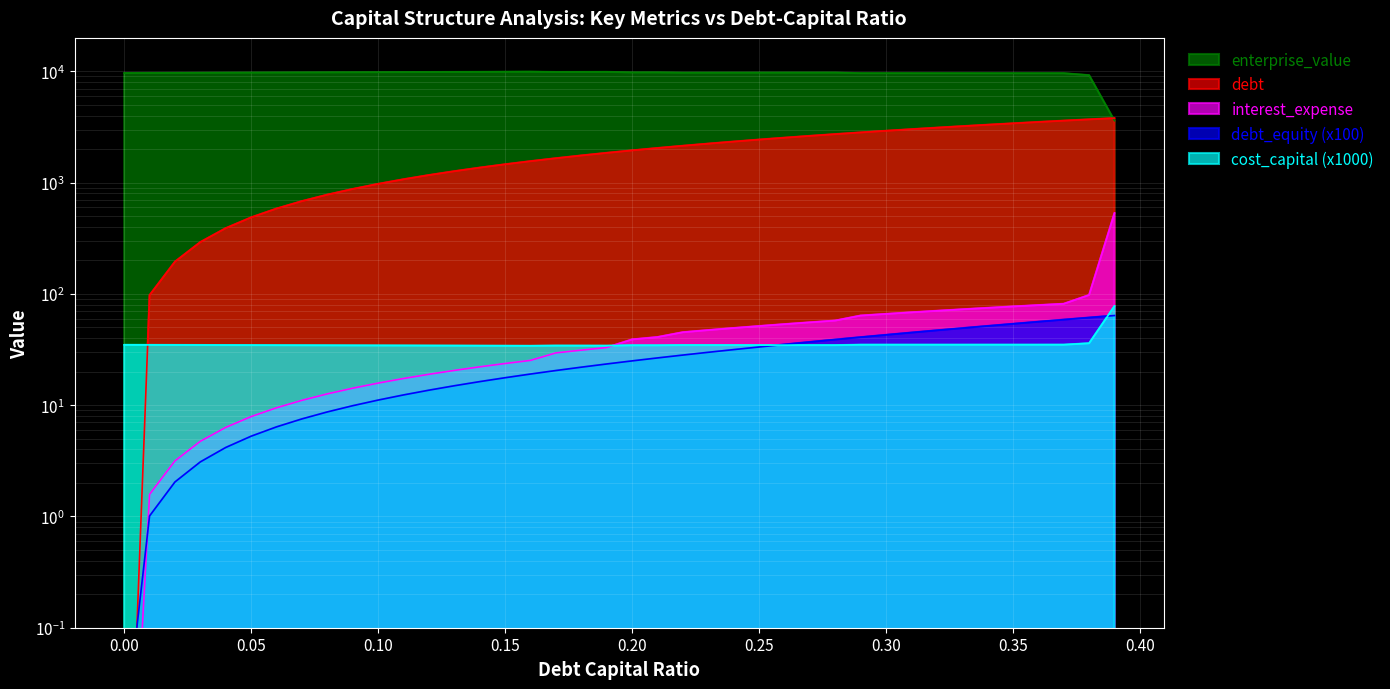

What is the total value across all series at 0.07?

10518.6